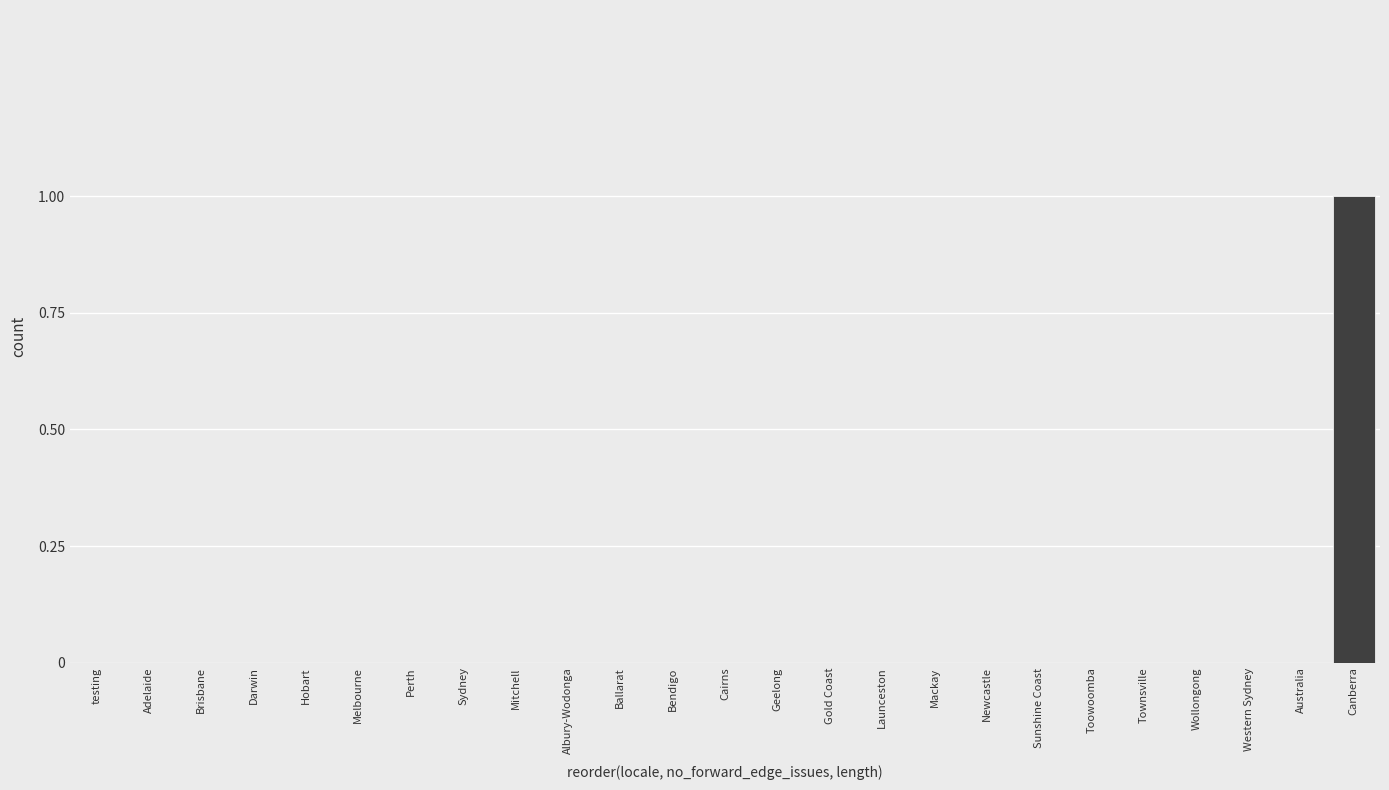

Reading left to right, list all the values displayed in this chart.

testing=0	Adelaide=0	Brisbane=0	Darwin=0	Hobart=0	Melbourne=0	Perth=0	Sydney=0	Mitchell=0	Albury-Wodonga=0	Ballarat=0	Bendigo=0	Cairns=0	Geelong=0	Gold Coast=0	Launceston=0	Mackay=0	Newcastle=0	Sunshine Coast=0	Toowoomba=0	Townsville=0	Wollongong=0	Western Sydney=0	Australia=0	Canberra=1